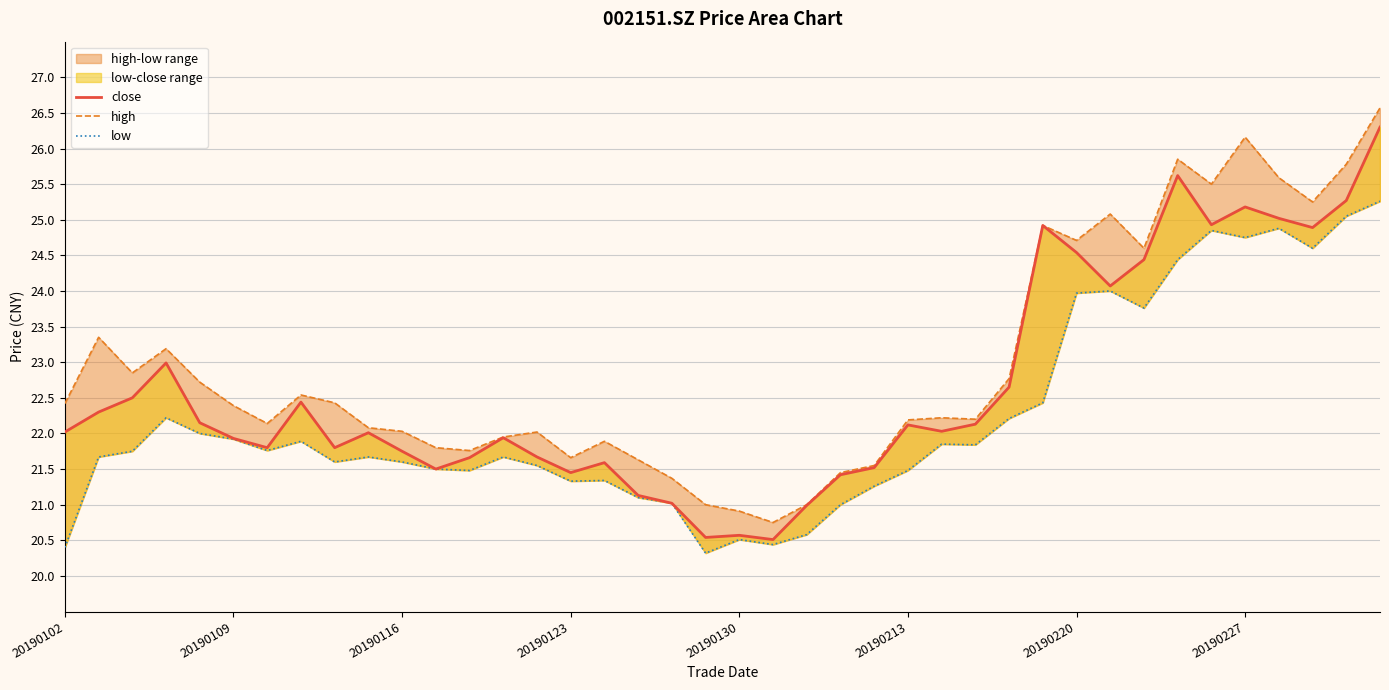

List the series in order of their overall mean, lowest first.

low, close, high